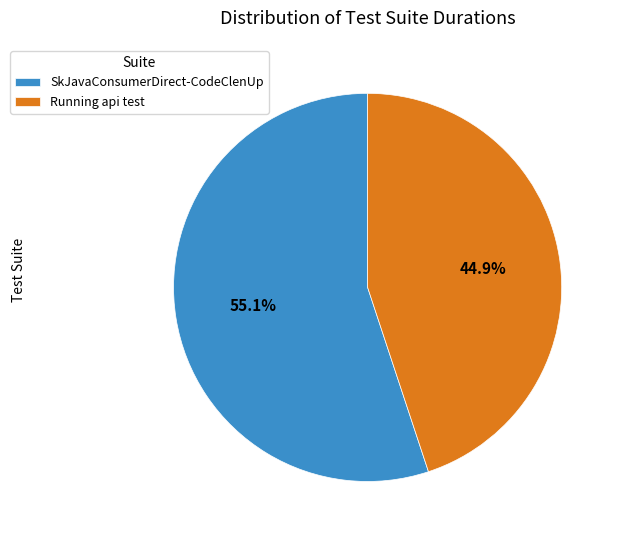

Combined, what portion of the pie is SkJavaConsumerDirect-CodeClenUp and Running api test?

100.0%